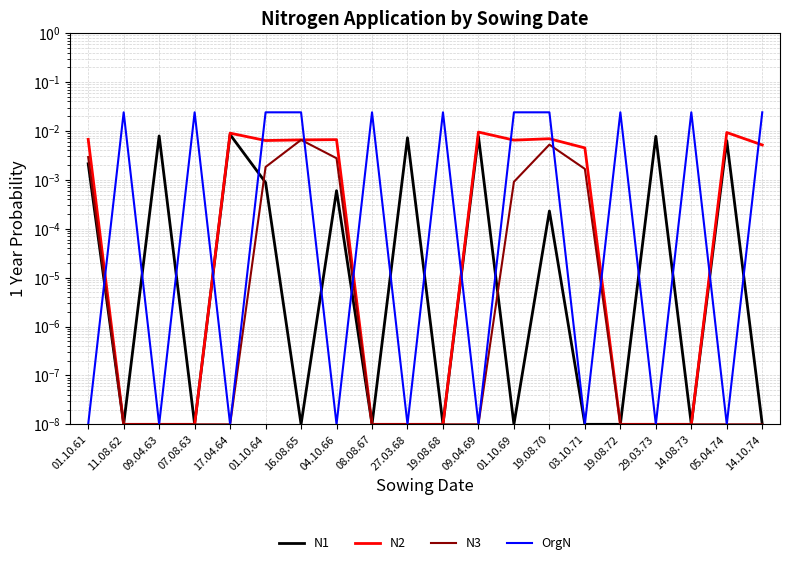

The N3 series shows 0.0 at 01.10.69. True or false?

True